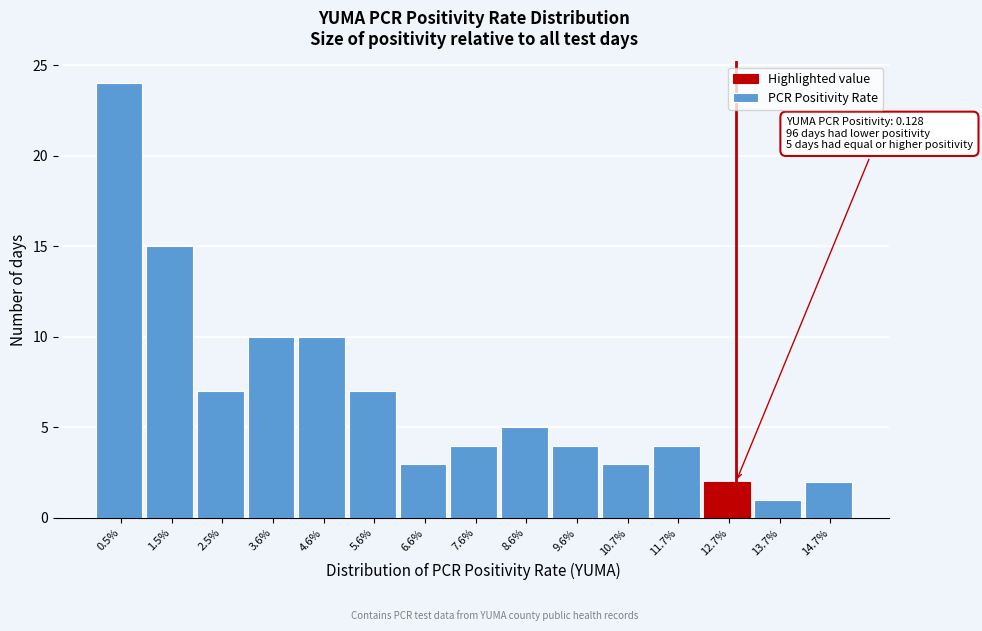

Reading left to right, list all the values displayed in this chart.

24	15	7	10	10	7	3	4	5	4	3	4	2	1	2